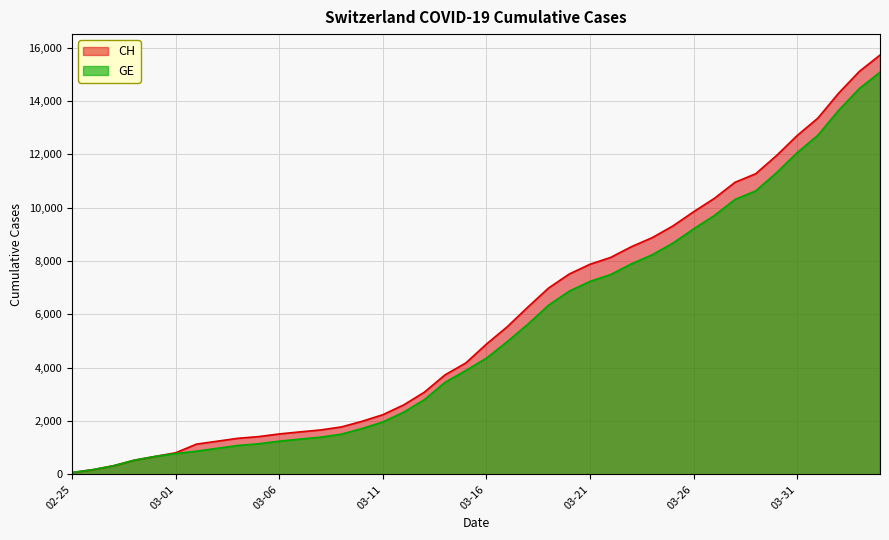

How many categories are shown in the chart?

40